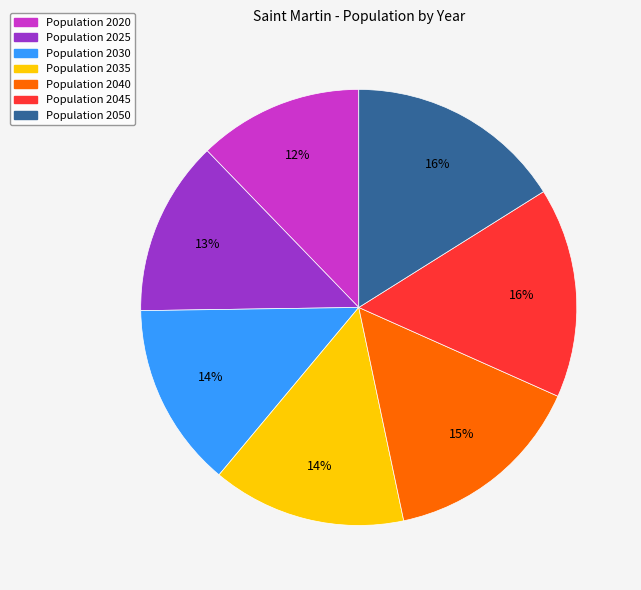

How many segments does this pie chart have?

7